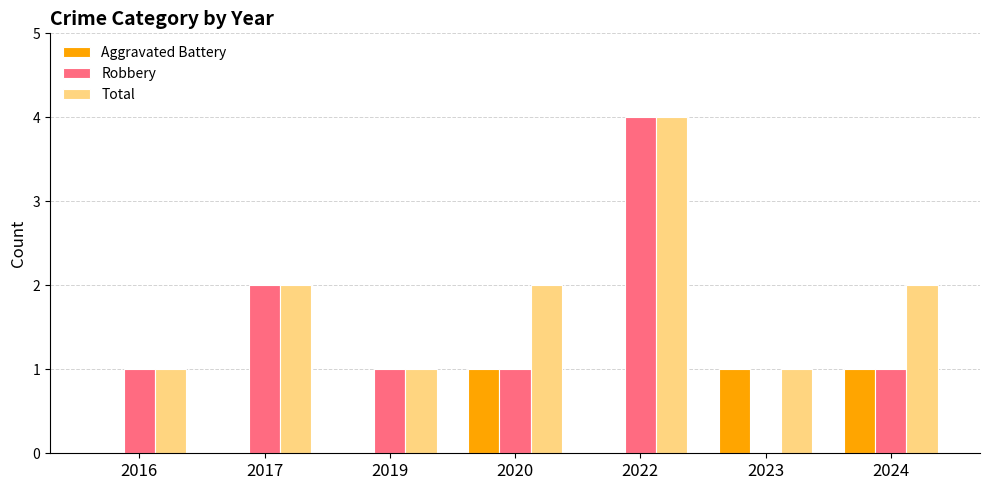

True or false: Aggravated Battery has a value of 1 at 2023.

True